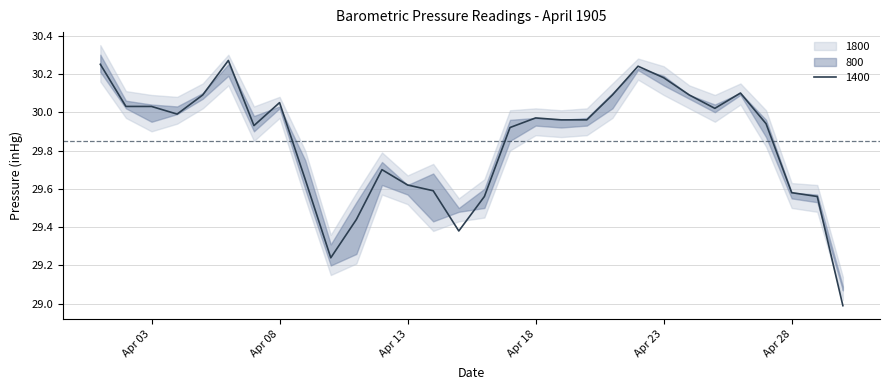

Reading right to left, what are all the values shown in this chart?

800: 1905-04-30=29.1	1905-04-29=29.5	1905-04-28=29.6	1905-04-27=30.0	1905-04-26=30.1	1905-04-25=30.0	1905-04-24=30.1	1905-04-23=30.2	1905-04-22=30.2	1905-04-21=30.0	1905-04-20=29.9	1905-04-19=30.0	1905-04-18=30.0	1905-04-17=29.9	1905-04-16=29.5	1905-04-15=29.5	1905-04-14=29.4	1905-04-13=29.6	1905-04-12=29.7	1905-04-11=29.3	1905-04-10=29.3	1905-04-09=29.8	1905-04-08=30.0	1905-04-07=30.0	1905-04-06=30.2	1905-04-05=30.1	1905-04-04=30.0	1905-04-03=29.9	1905-04-02=30.1	1905-04-01=30.3
1400: 1905-04-30=29.0	1905-04-29=29.6	1905-04-28=29.6	1905-04-27=29.9	1905-04-26=30.1	1905-04-25=30.0	1905-04-24=30.1	1905-04-23=30.2	1905-04-22=30.2	1905-04-21=30.1	1905-04-20=30.0	1905-04-19=30.0	1905-04-18=30.0	1905-04-17=29.9	1905-04-16=29.6	1905-04-15=29.4	1905-04-14=29.6	1905-04-13=29.6	1905-04-12=29.7	1905-04-11=29.4	1905-04-10=29.2	1905-04-09=29.6	1905-04-08=30.1	1905-04-07=29.9	1905-04-06=30.3	1905-04-05=30.1	1905-04-04=30.0	1905-04-03=30.0	1905-04-02=30.0	1905-04-01=30.2
1800: 1905-04-30=29.1	1905-04-29=29.6	1905-04-28=29.6	1905-04-27=29.9	1905-04-26=30.1	1905-04-25=30.0	1905-04-24=30.1	1905-04-23=30.1	1905-04-22=30.2	1905-04-21=30.1	1905-04-20=30.0	1905-04-19=29.9	1905-04-18=29.9	1905-04-17=30.0	1905-04-16=29.6	1905-04-15=29.5	1905-04-14=29.7	1905-04-13=29.6	1905-04-12=29.6	1905-04-11=29.5	1905-04-10=29.2	1905-04-09=29.6	1905-04-08=30.0	1905-04-07=29.9	1905-04-06=30.2	1905-04-05=30.1	1905-04-04=30.0	1905-04-03=30.0	1905-04-02=30.0	1905-04-01=30.2